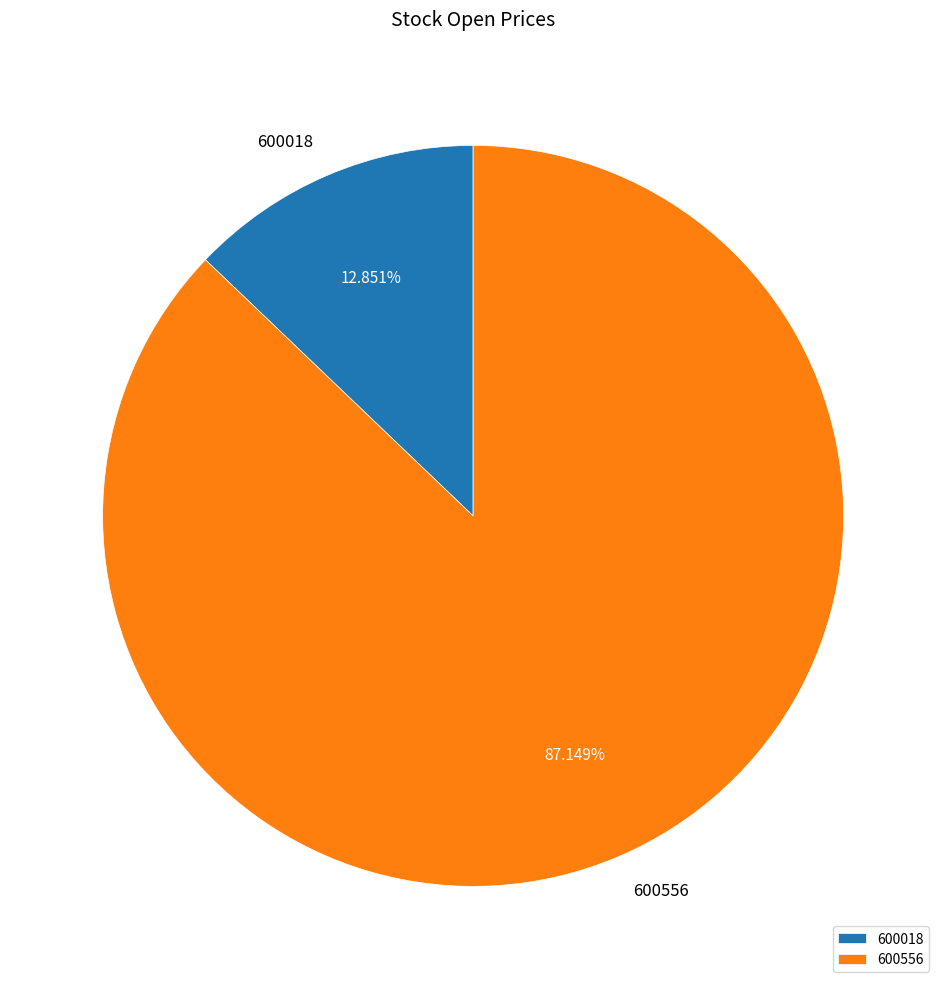

To the nearest percent, what is the combined percentage of 600556 and 600018?

100%